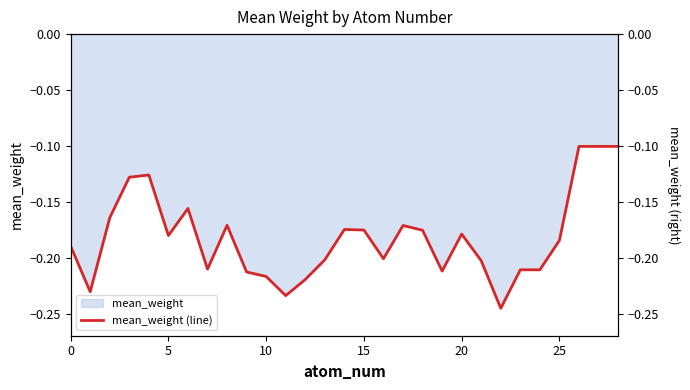

The mean_weight series shows -0.1 at 0. True or false?

False